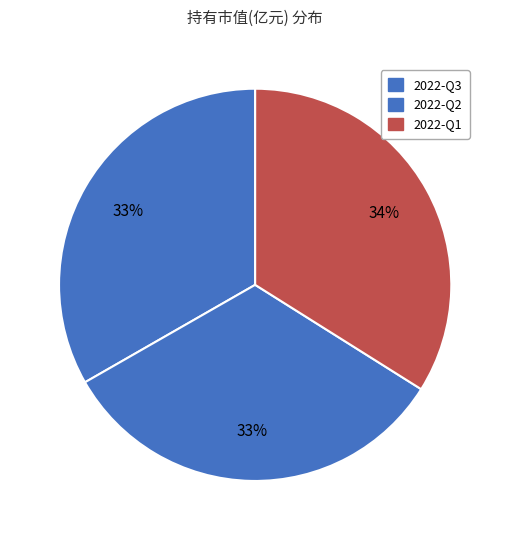

Which category has the smallest portion of the pie?

2022-Q2